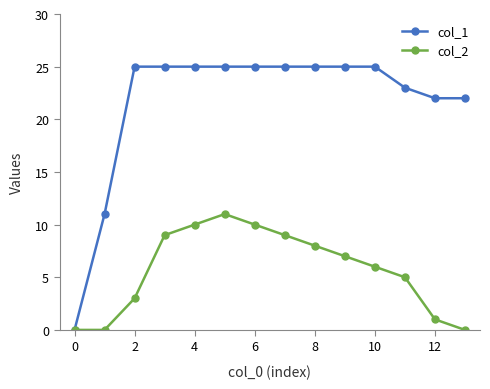

True or false: col_2 has more than 0 interior local peaks.

True